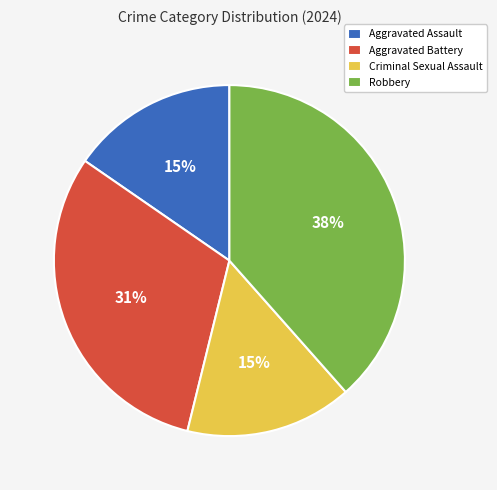

What is the largest slice in the pie chart?

Robbery